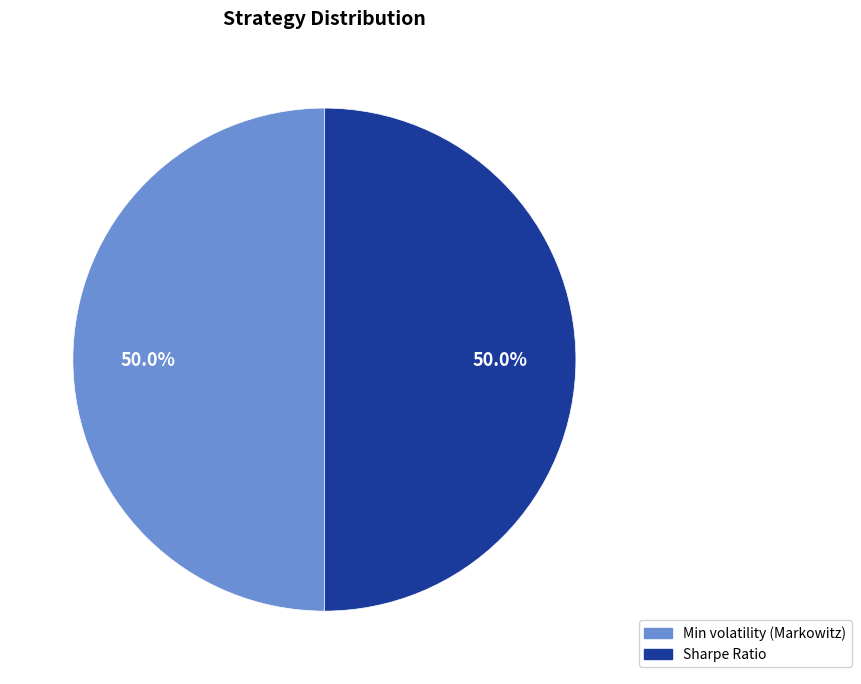

Is the sum of Sharpe Ratio and Min volatility (Markowitz) greater than half?

Yes